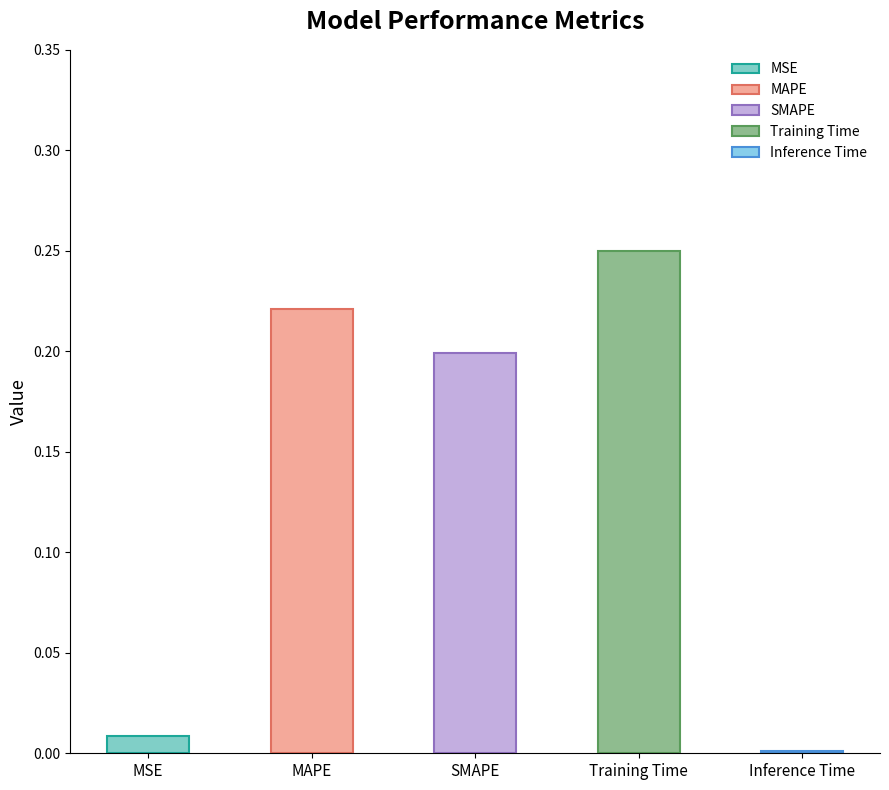

Rank the categories by value from highest to lowest.

Training Time, MAPE, SMAPE, MSE, Inference Time